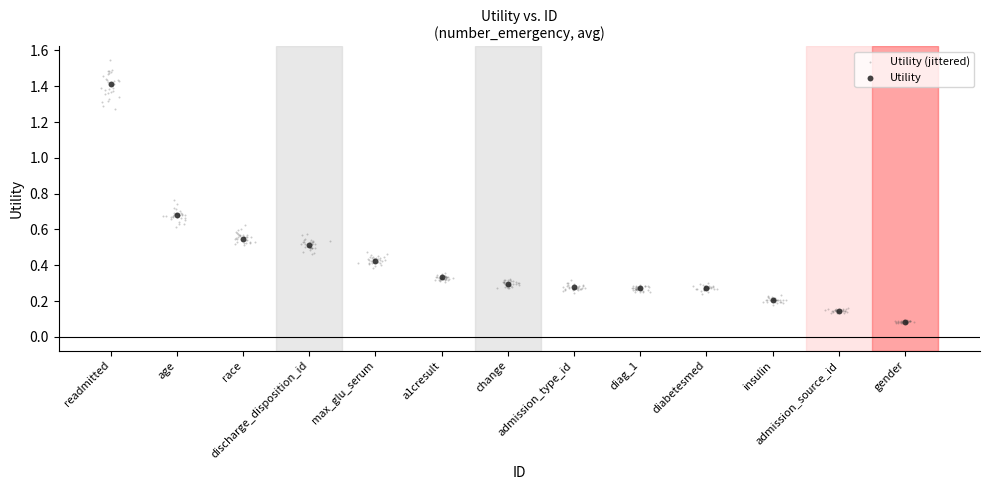

Which series has the widest spread of Y values?

Utility (jittered)